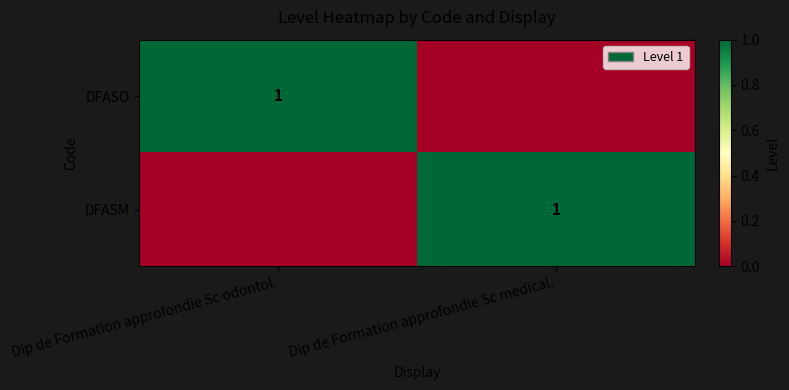

Which label corresponds to the smallest value in the chart?

Dip de Formation approfondie Sc medical.